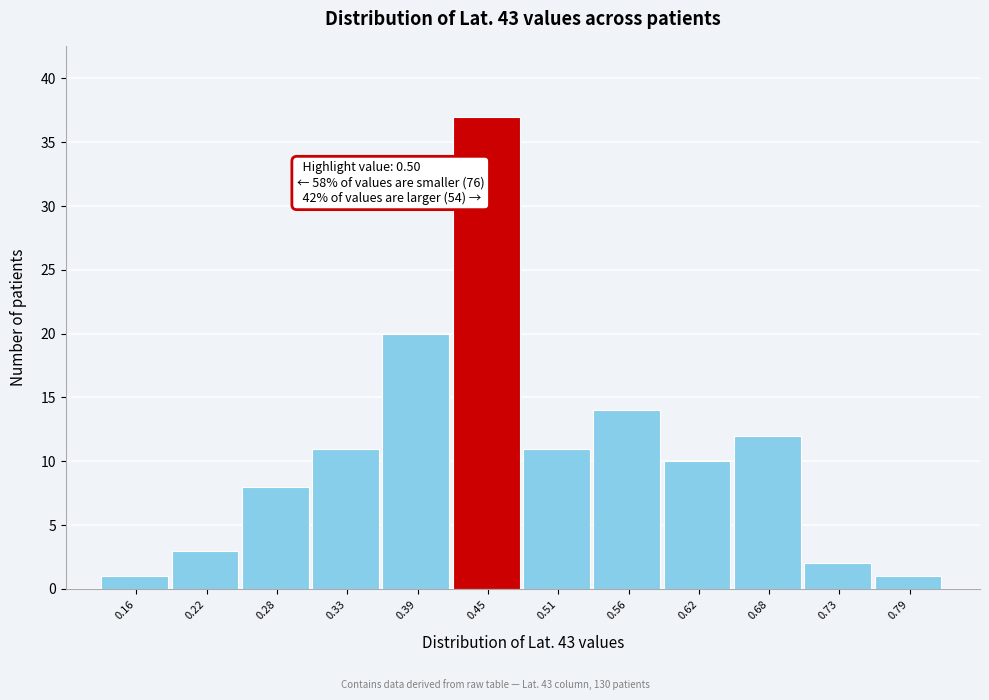

Reading right to left, list all the values displayed in this chart.

1	2	12	10	14	11	37	20	11	8	3	1